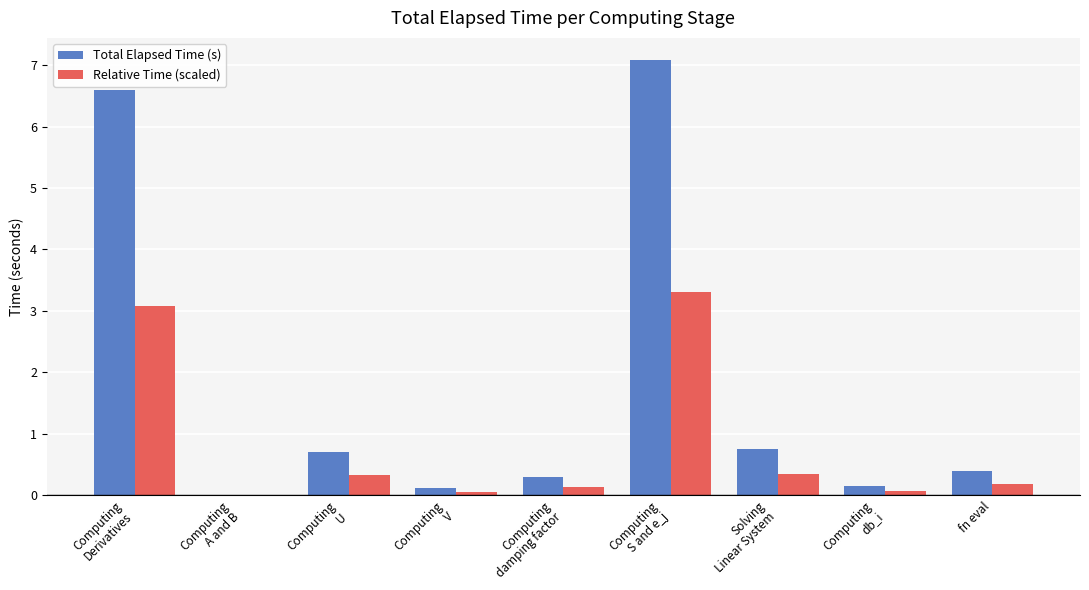

How many series are shown in this chart?

2